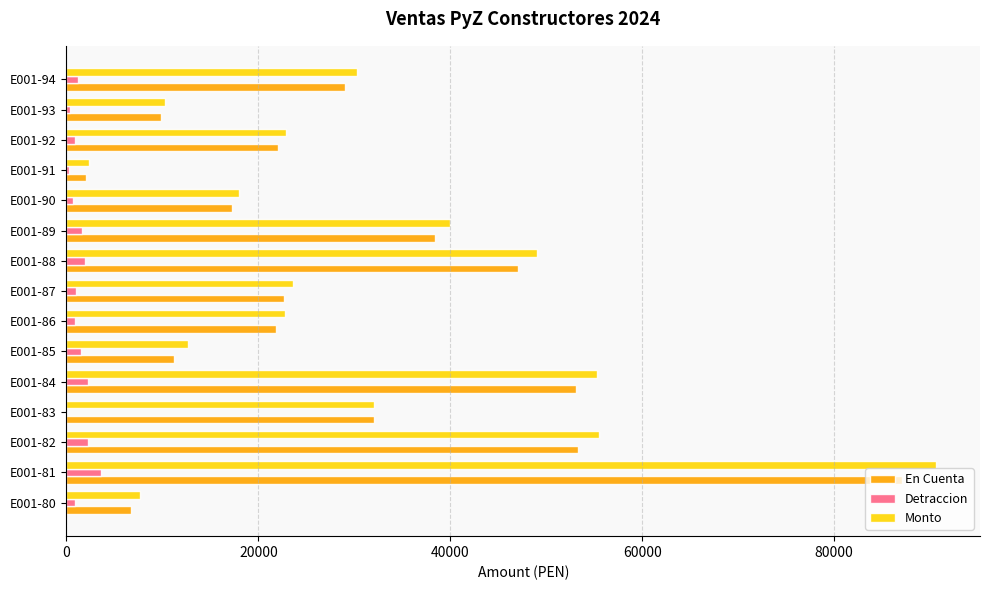

What is the total value across all series at E001-88?

98004.1